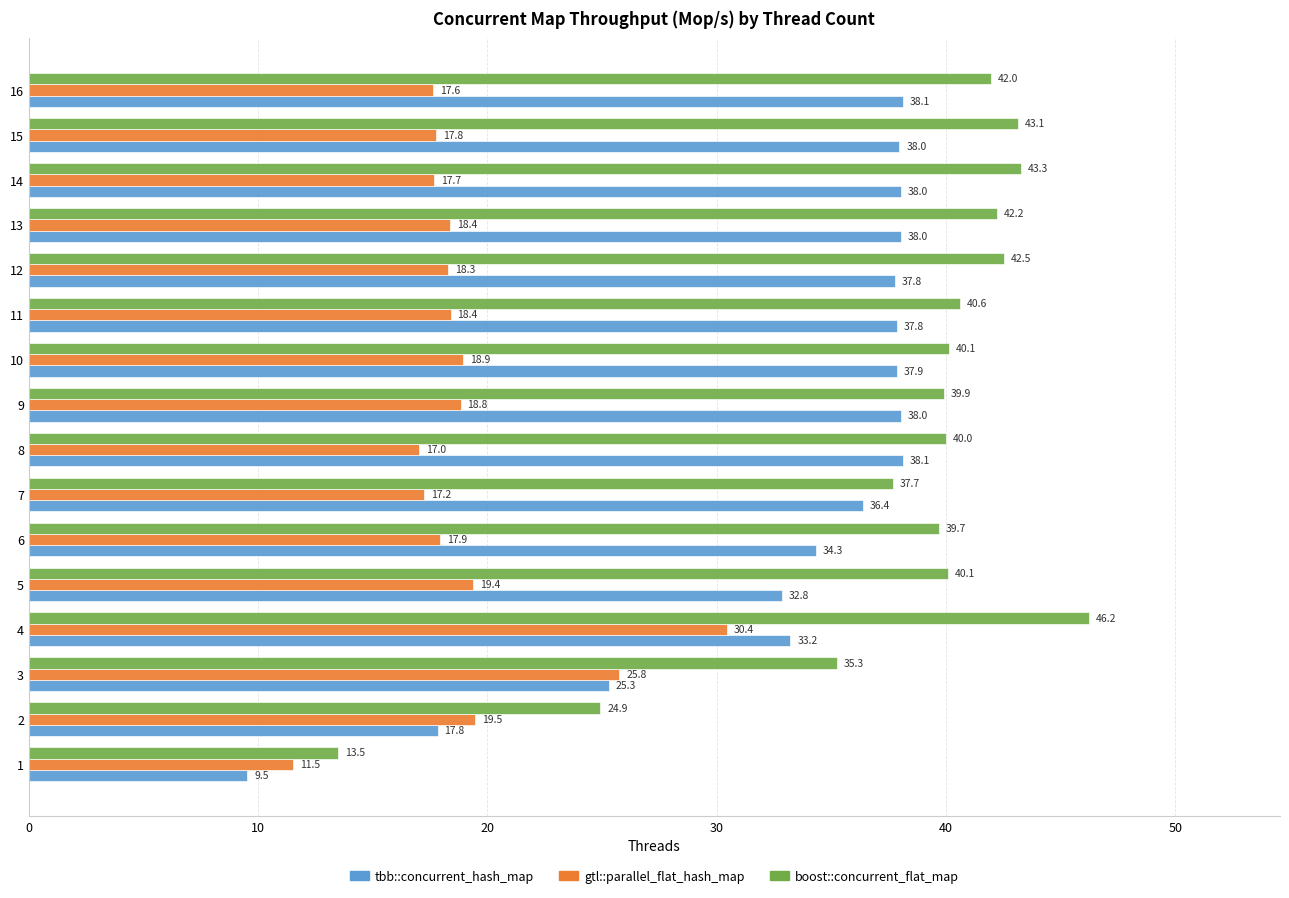

Is it true that tbb::concurrent_hash_map equals 11.4 at 2?

False